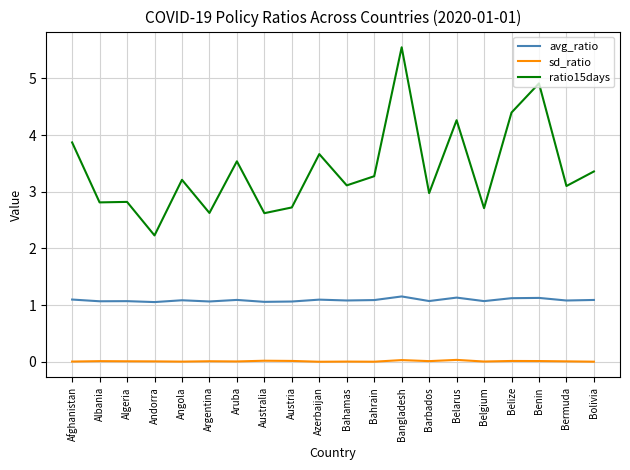

What is the difference between the maximum and minimum values in the ratio15days series?

3.3